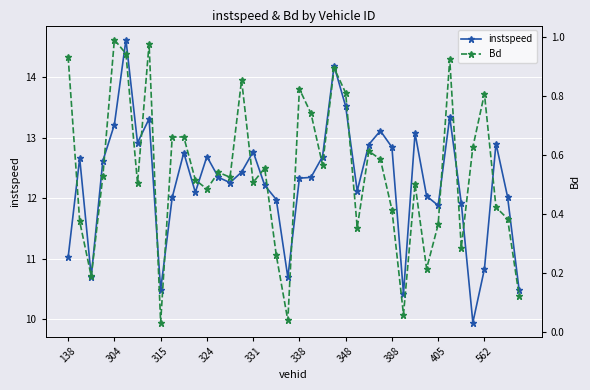

What is the sum of all instspeed values?

490.7